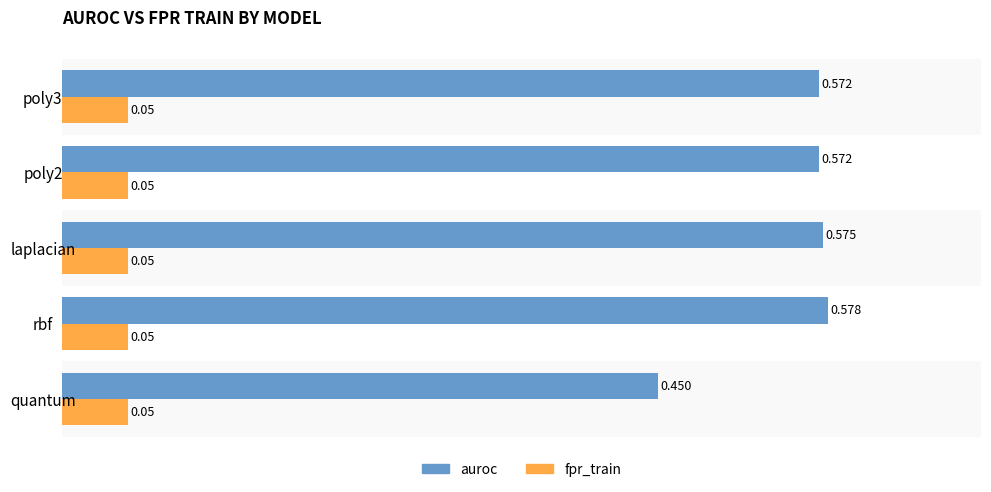

Which series has the widest spread of values?

auroc